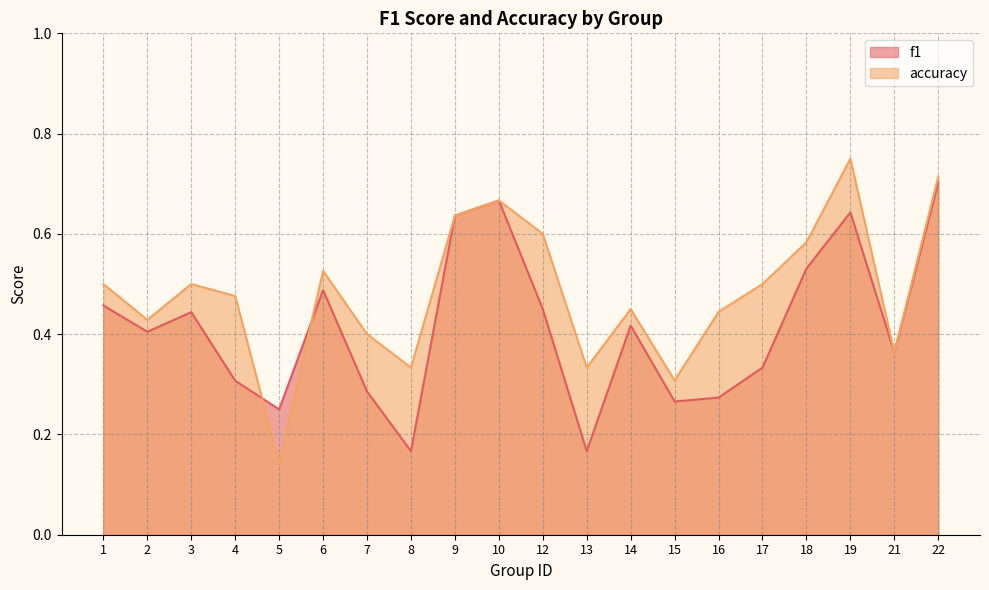

The value of f1 at 21 is 0.4. True or false?

True